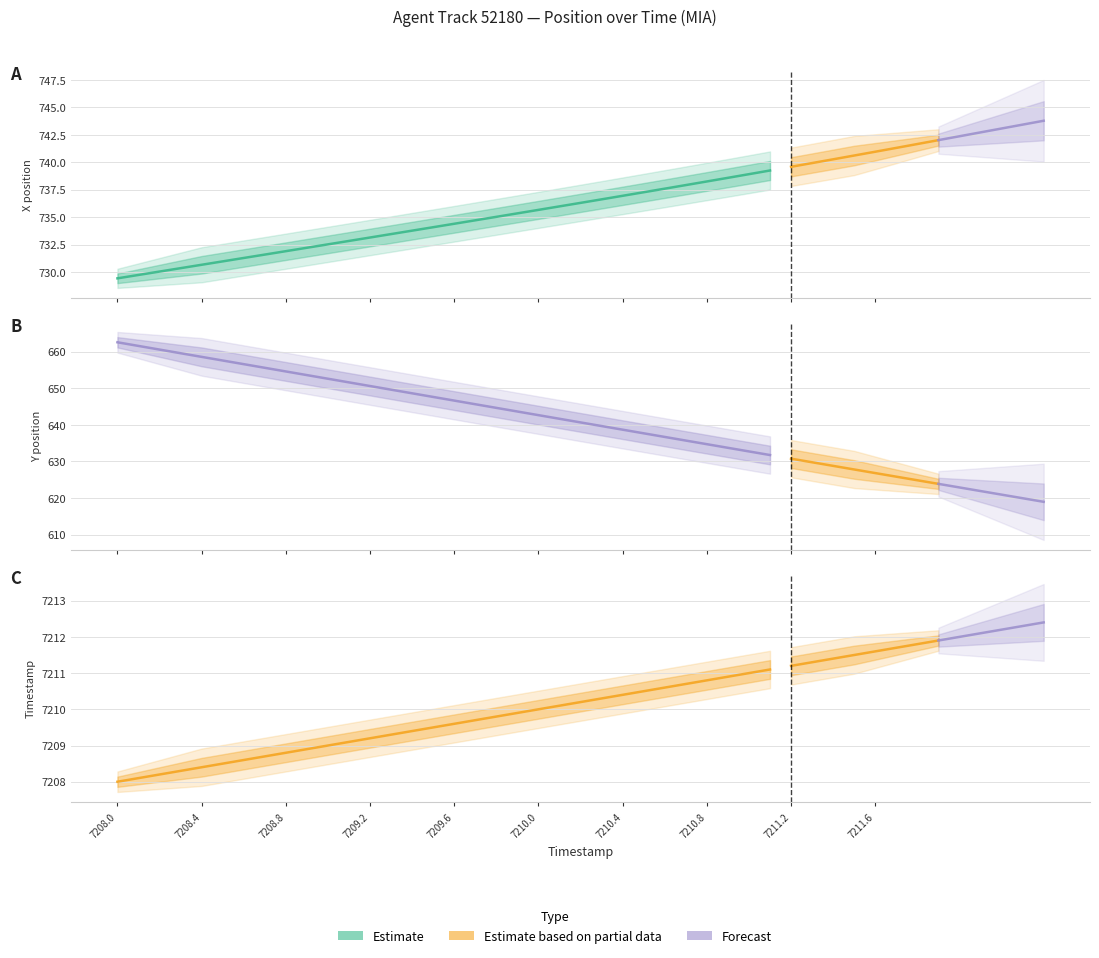

What is the value of the TIMESTAMP point at the 24th from the left?

7210.3